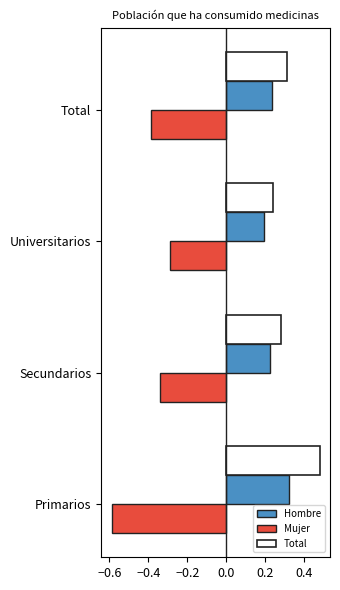

Where is Mujer nearest to the value 0?

Universitarios